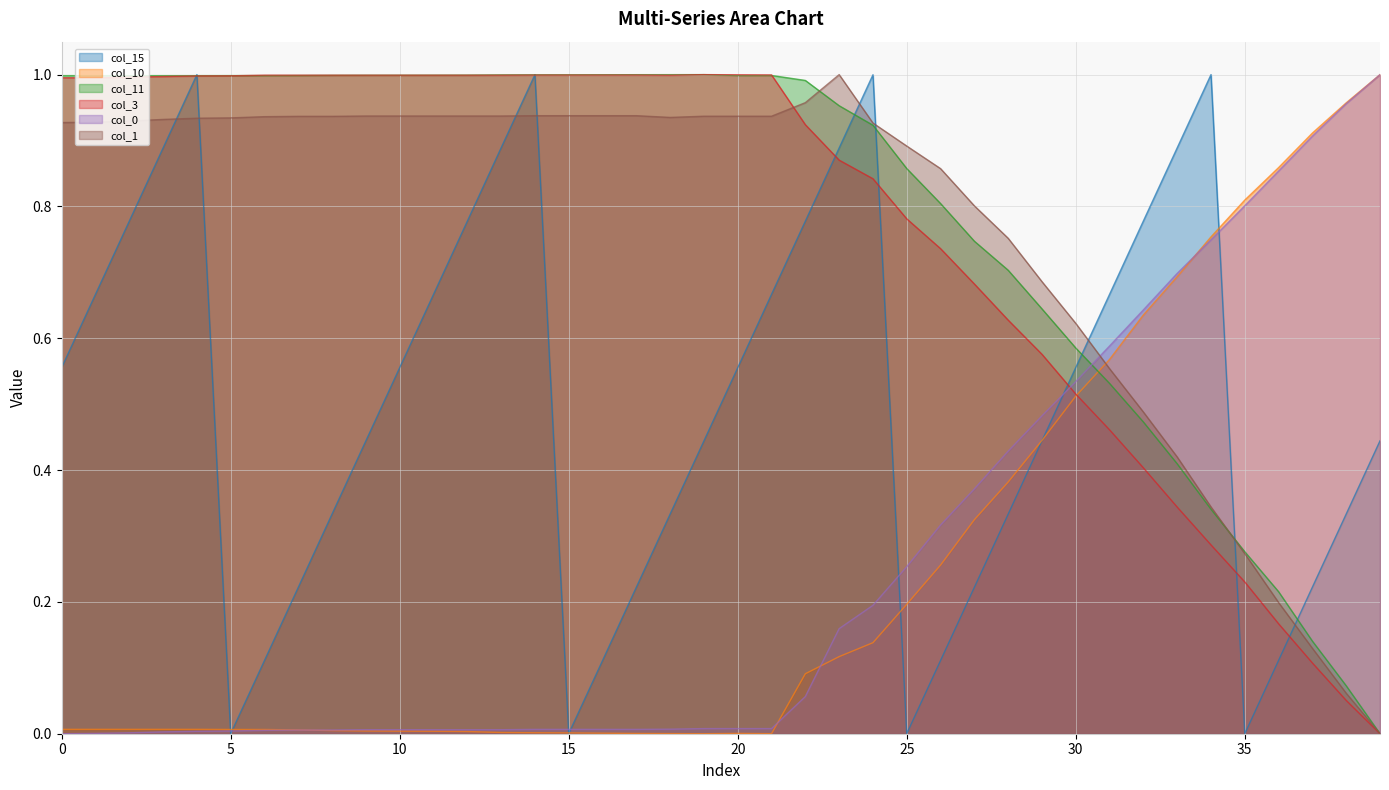

True or false: col_0 and col_11 intersect in this chart.

True